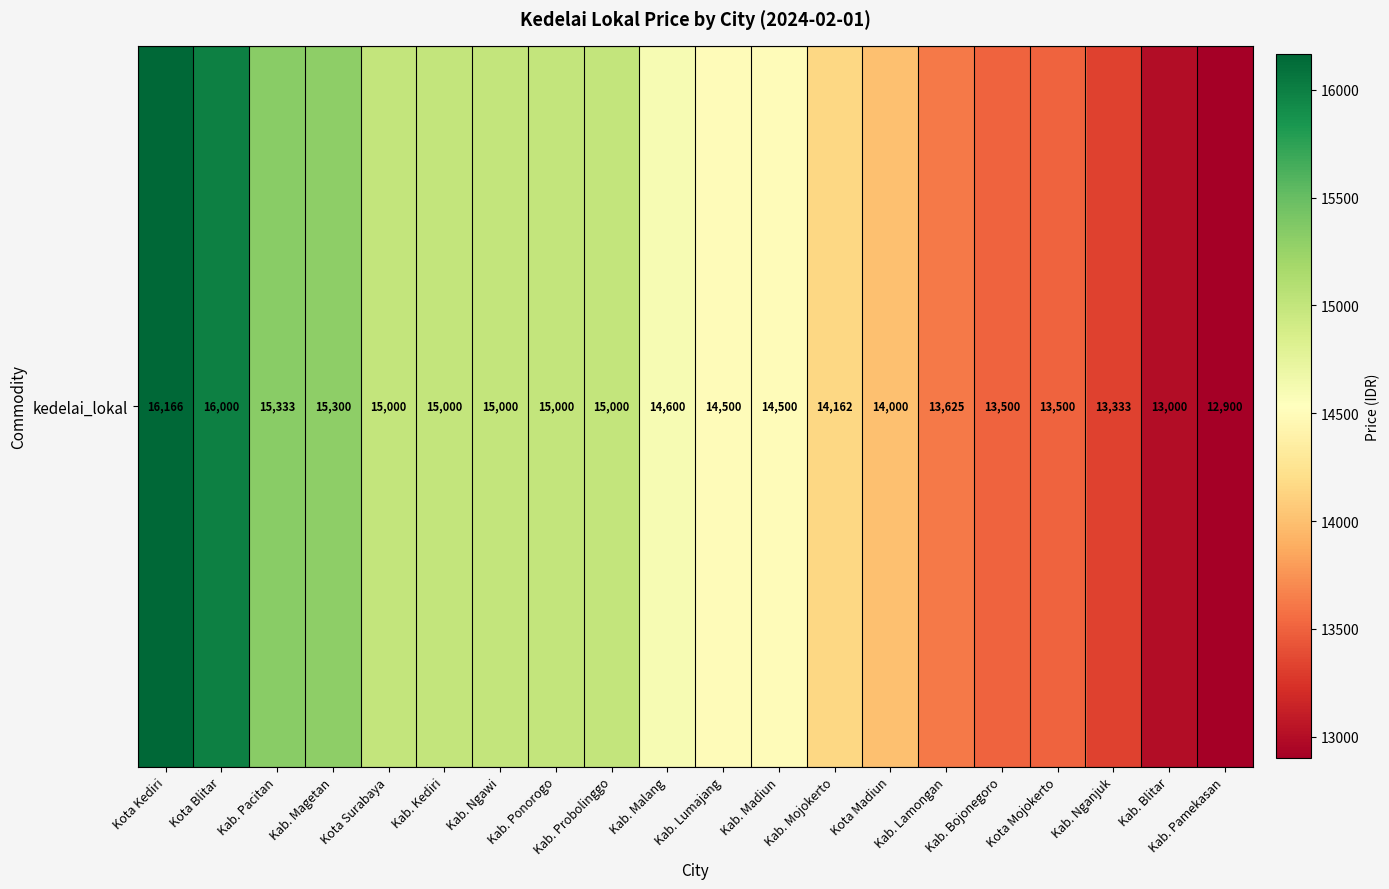

Reading left to right, list all the values displayed in this chart.

Kota Kediri=16166	Kota Blitar=16000	Kab. Pacitan=15333	Kab. Magetan=15300	Kota Surabaya=15000	Kab. Kediri=15000	Kab. Ngawi=15000	Kab. Ponorogo=15000	Kab. Probolinggo=15000	Kab. Malang=14600	Kab. Lumajang=14500	Kab. Madiun=14500	Kab. Mojokerto=14162	Kota Madiun=14000	Kab. Lamongan=13625	Kab. Bojonegoro=13500	Kota Mojokerto=13500	Kab. Nganjuk=13333	Kab. Blitar=13000	Kab. Pamekasan=12900